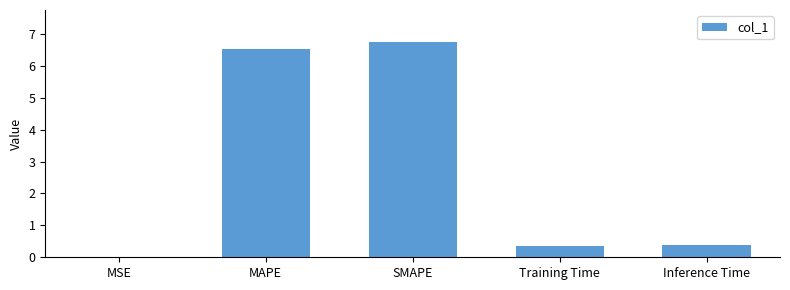

What is the sum of the values at SMAPE and Training Time?

7.1